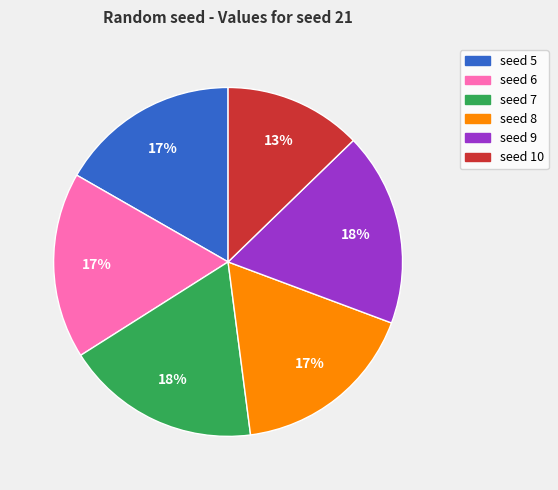

Is seed 8 the majority of the pie?

No